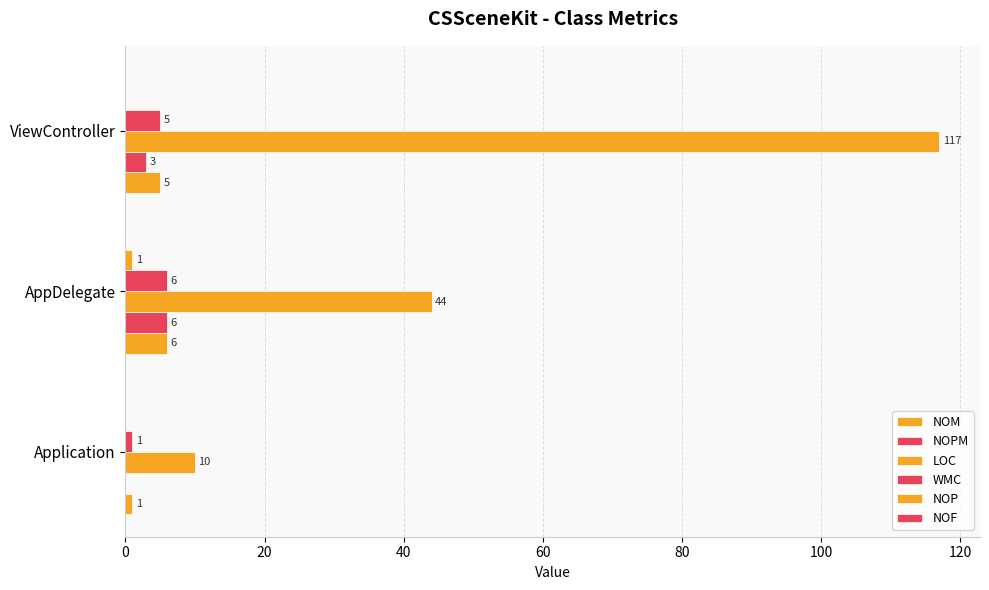

What is the highest value of the LOC series?

117.0